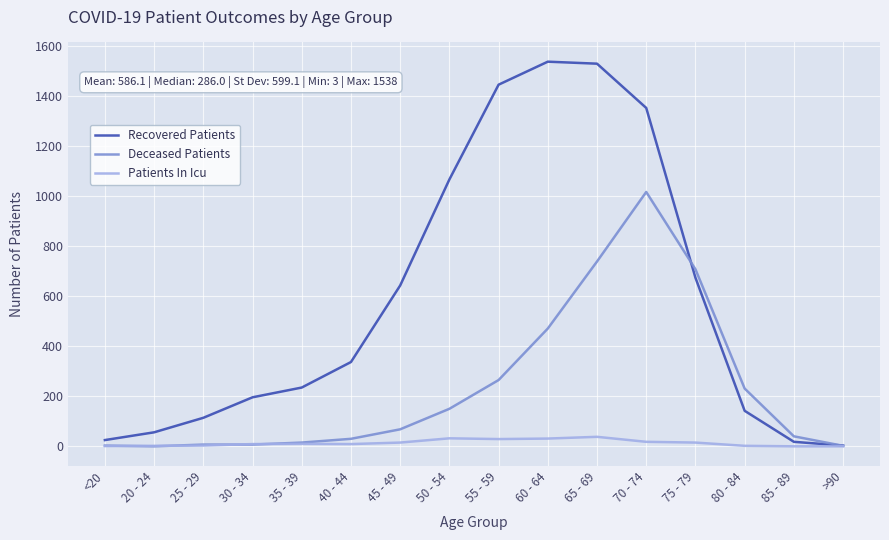

At which category is the sum across all series the highest?

70 - 74